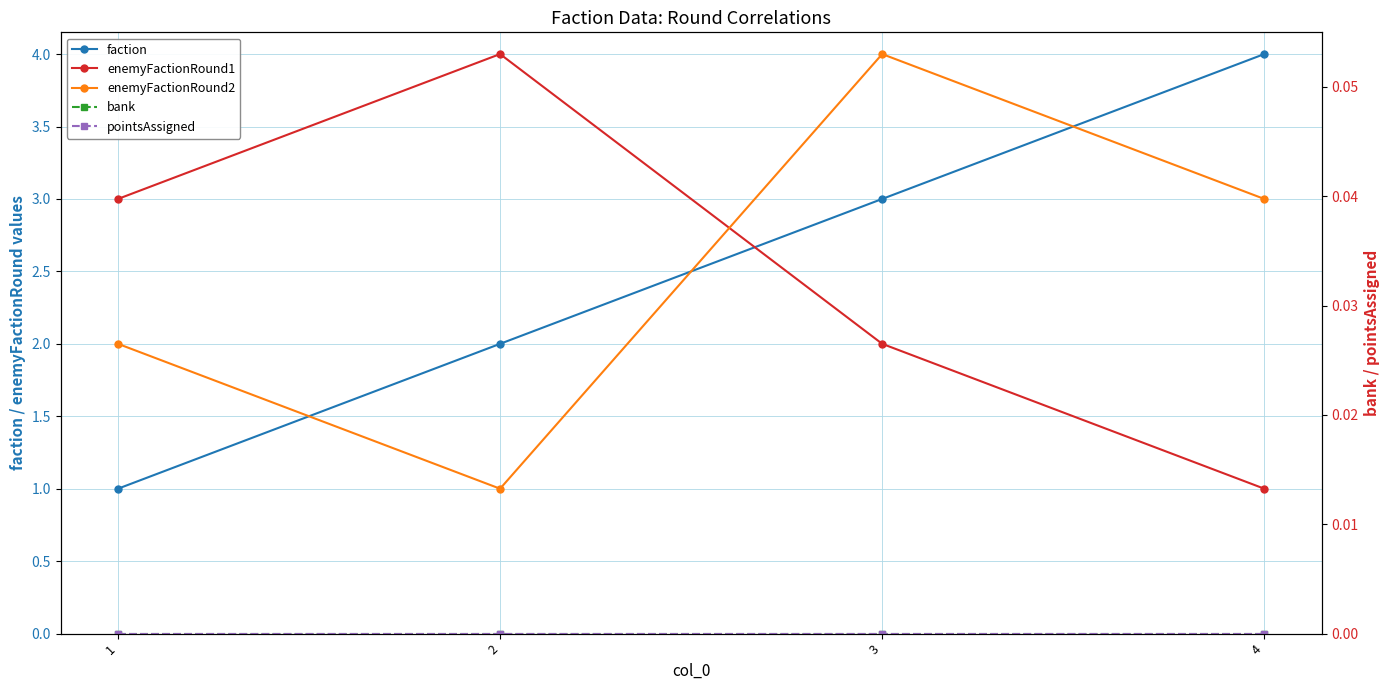

At which label is pointsAssigned closest to 0?

1